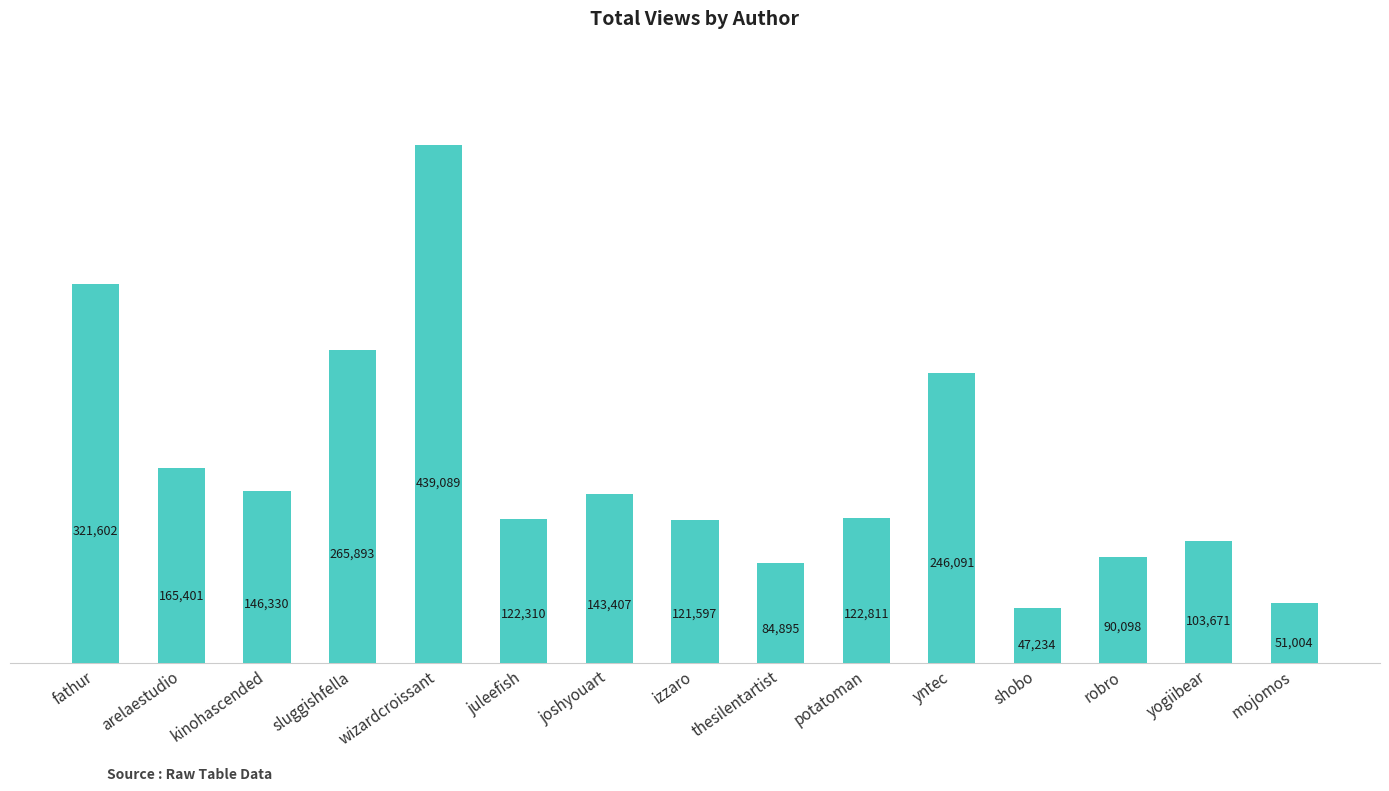

Which has a higher value, kinohascended or joshyouart?

kinohascended